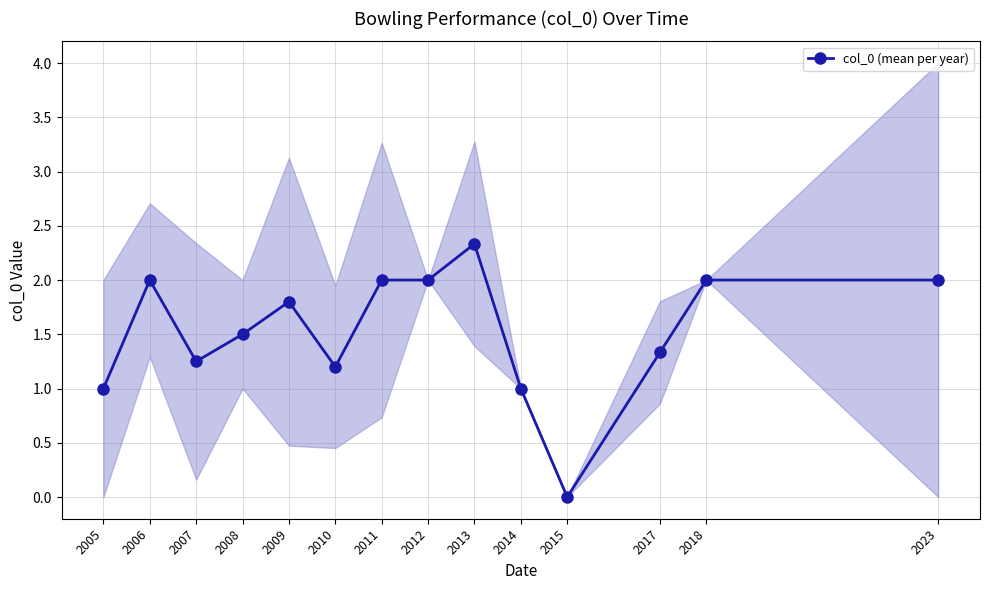

Reading left to right, extract all data points from this chart.

1.0	2.0	1.2	1.5	1.8	1.2	2.0	2.0	2.3	1.0	0.0	1.3	2.0	2.0